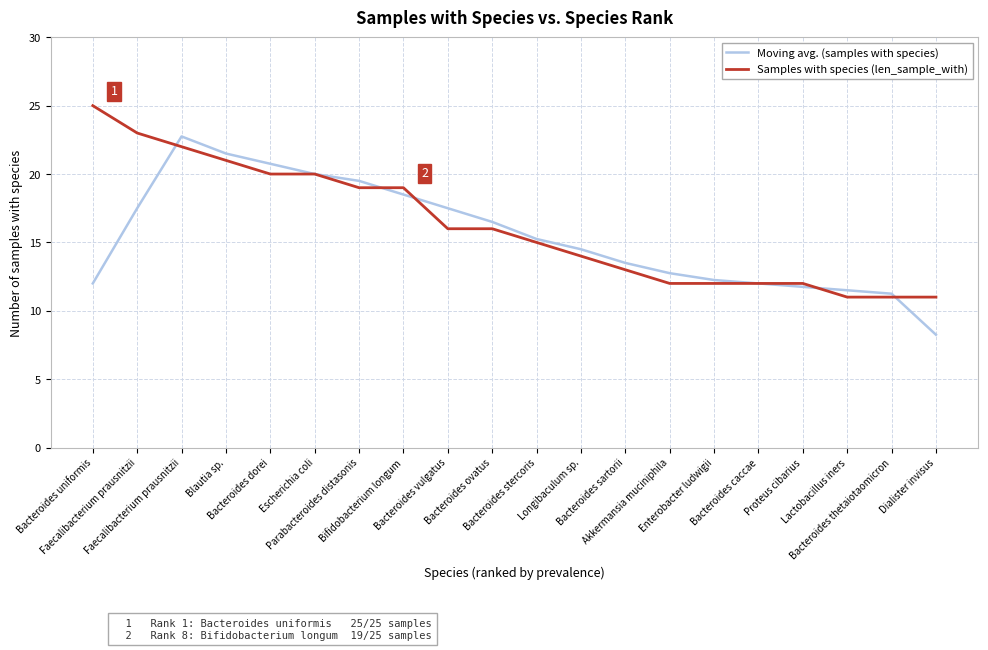

The Moving avg. (samples with species) series shows 12.2 at Enterobacter ludwigii. True or false?

True